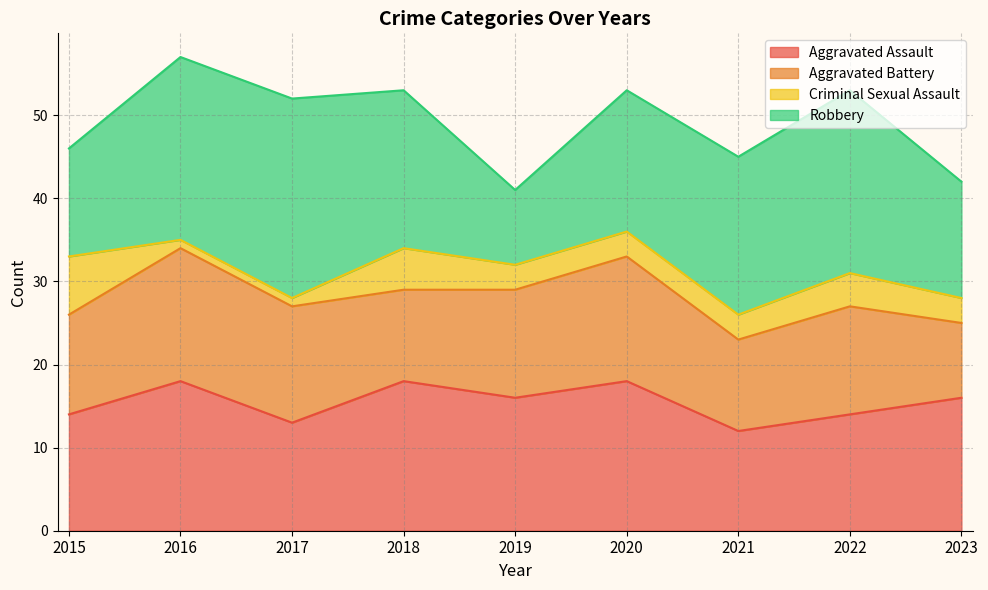

How many data points does each series have?

9